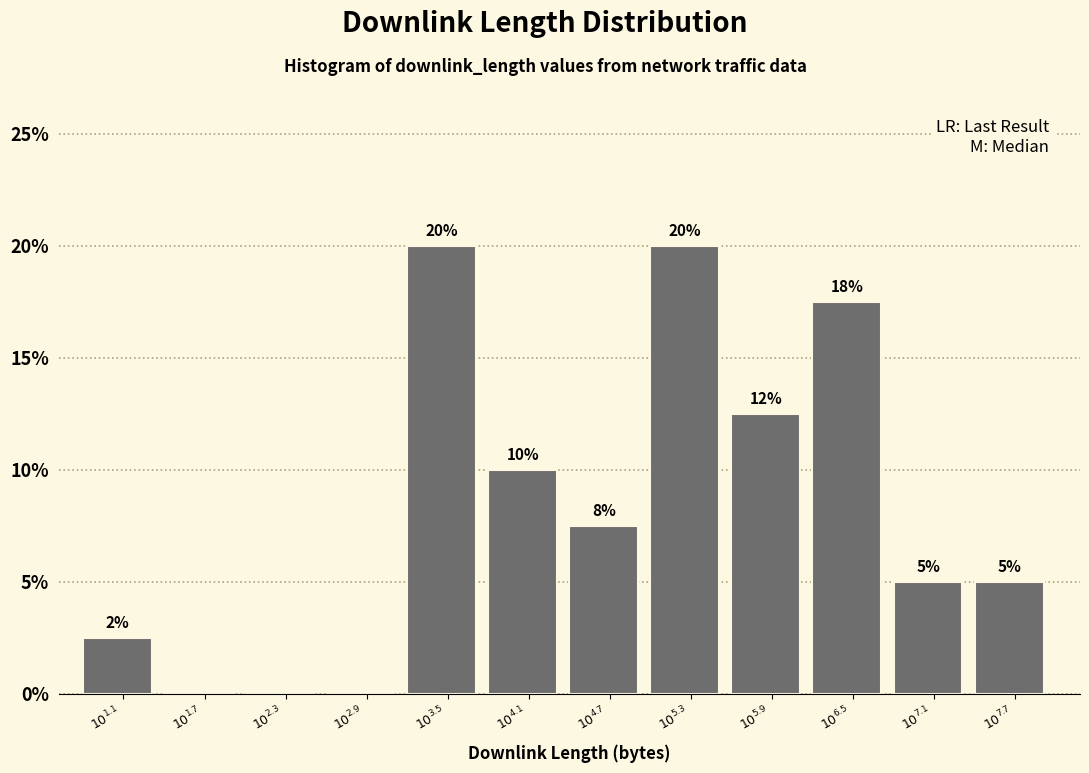

What is the sum of all values?

100.0